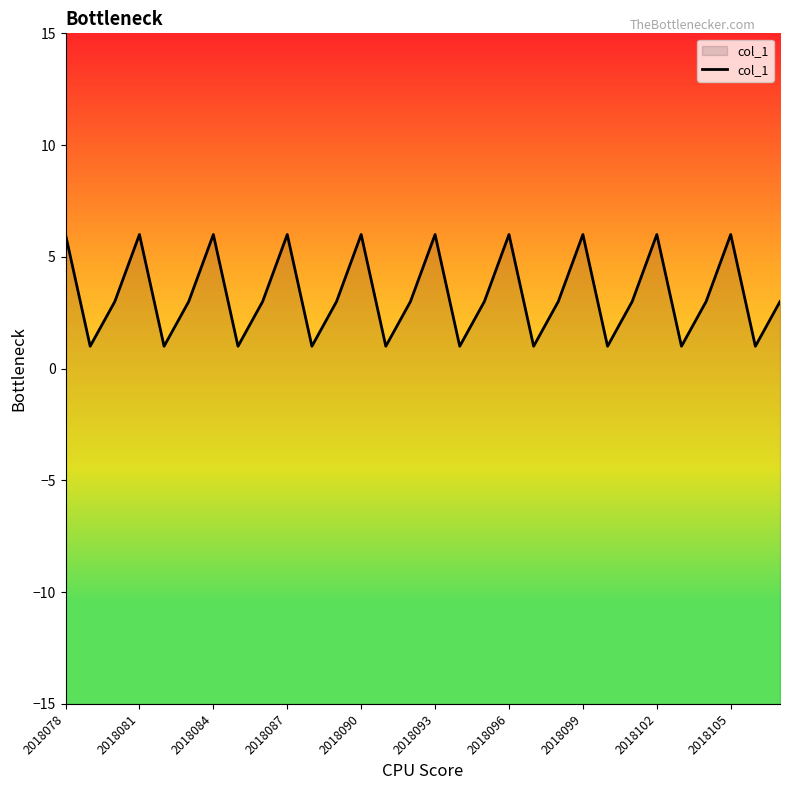

The chart shows a value of 6 at 2018093. True or false?

True